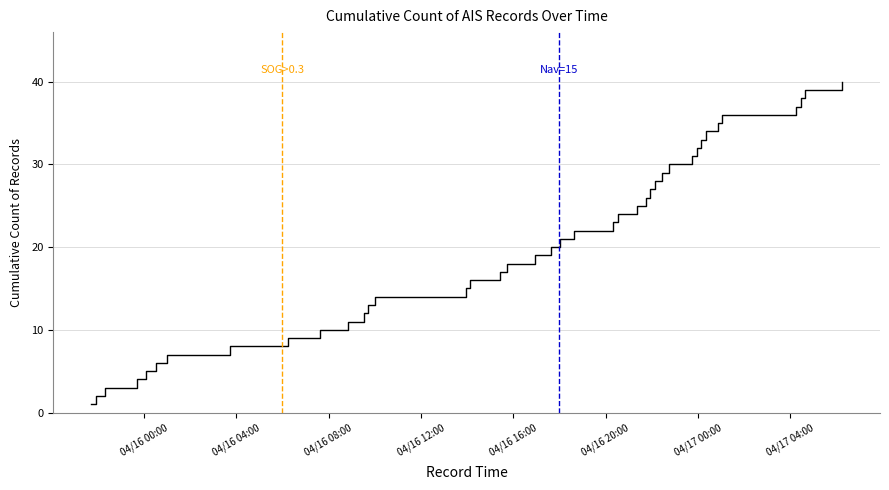

What is the difference between the maximum and minimum values?

39